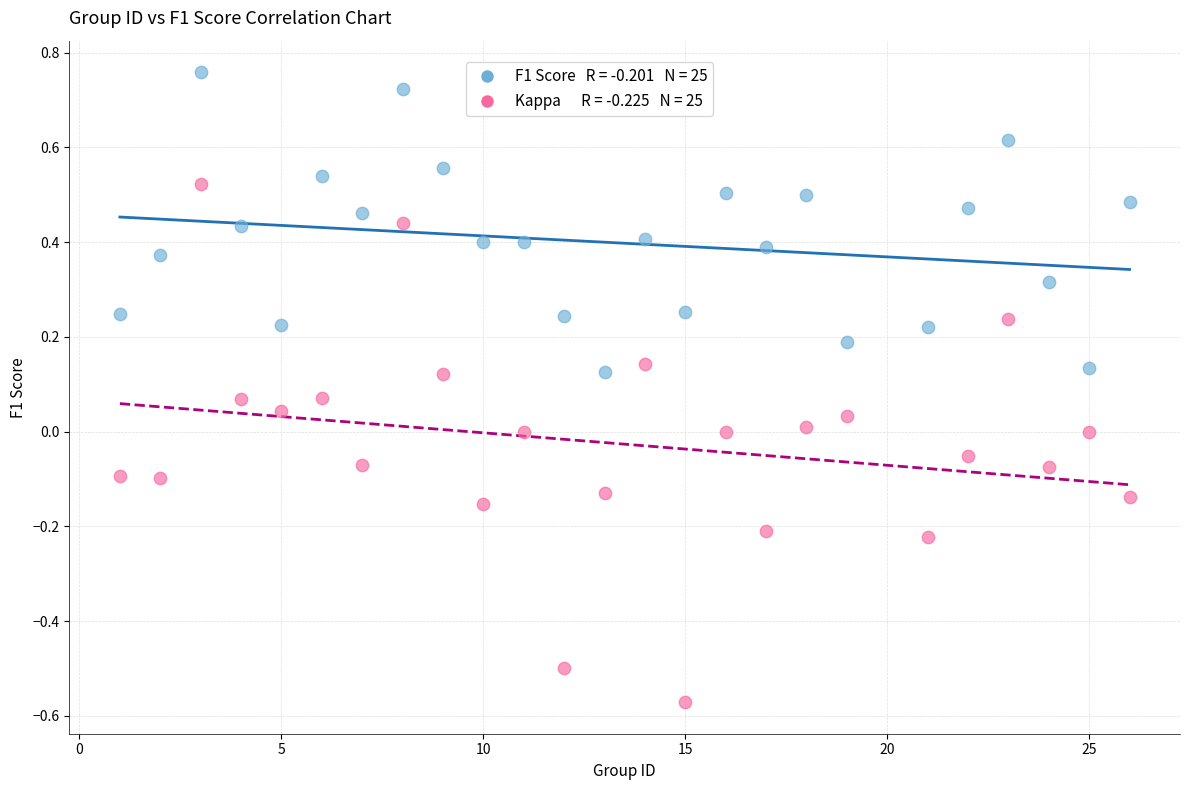

Across all data points, what is the range of Y values (max minus min)?

1.3